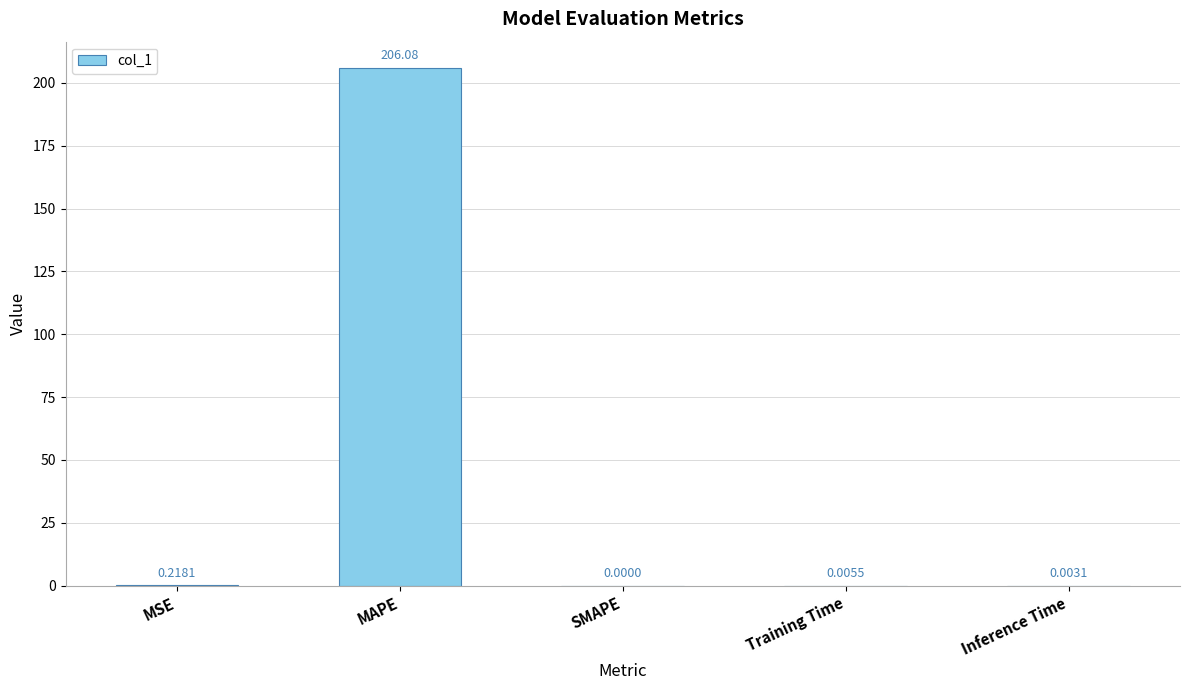

At which category does the chart reach its peak across all series?

MAPE